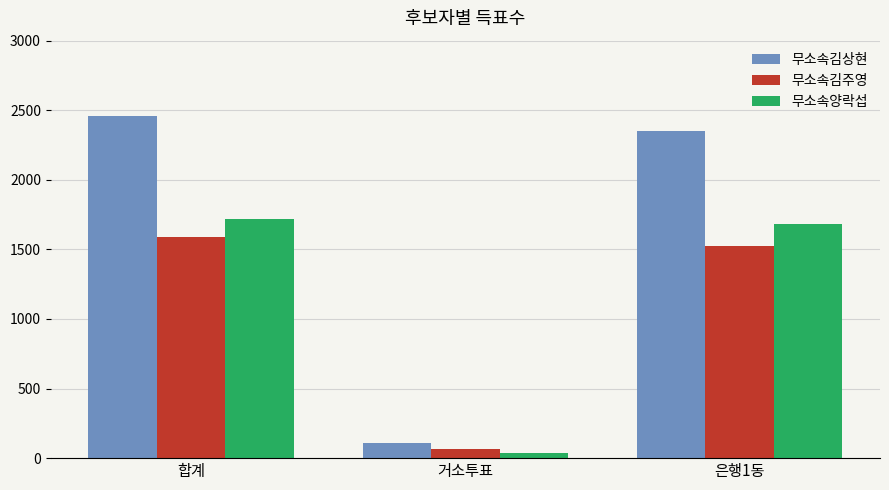

True or false: 무소속김주영 has a value of 66 at 거소투표.

True